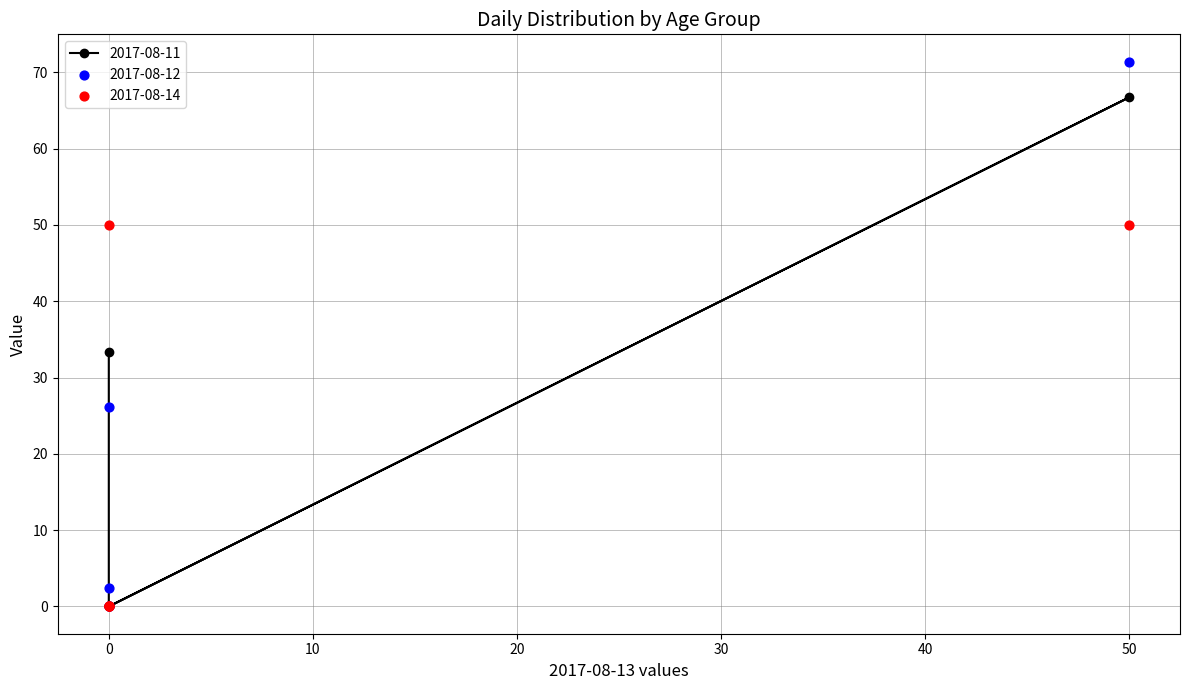

Which series has the largest total across all categories?

2017-08-11